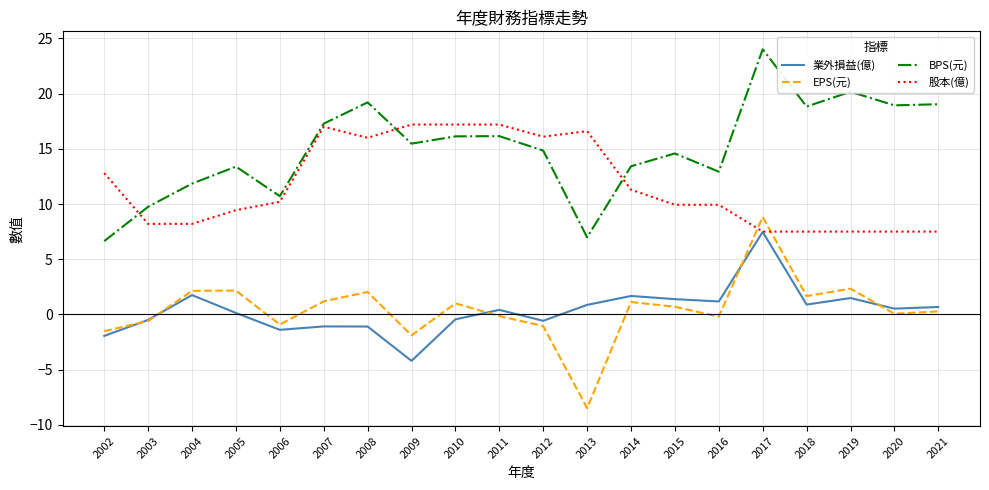

What is the greatest value displayed?

24.0